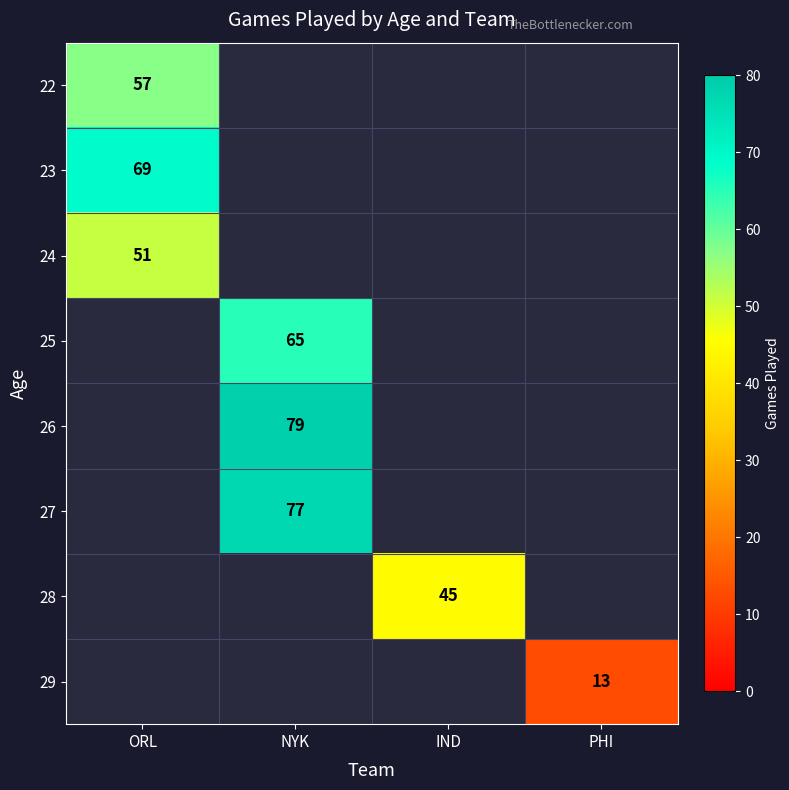

Which label corresponds to the largest value in the chart?

NYK